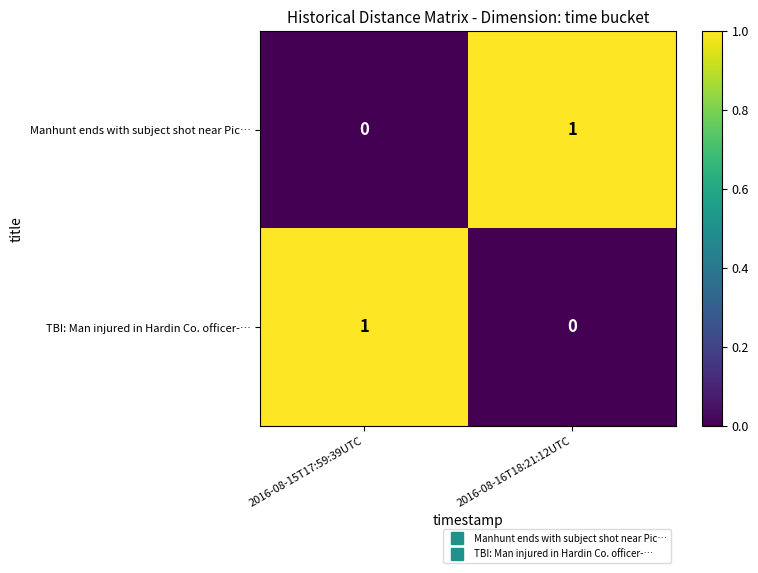

How many values in the TBI: Man injured in Hardin Co. officer-… series are below 1?

1